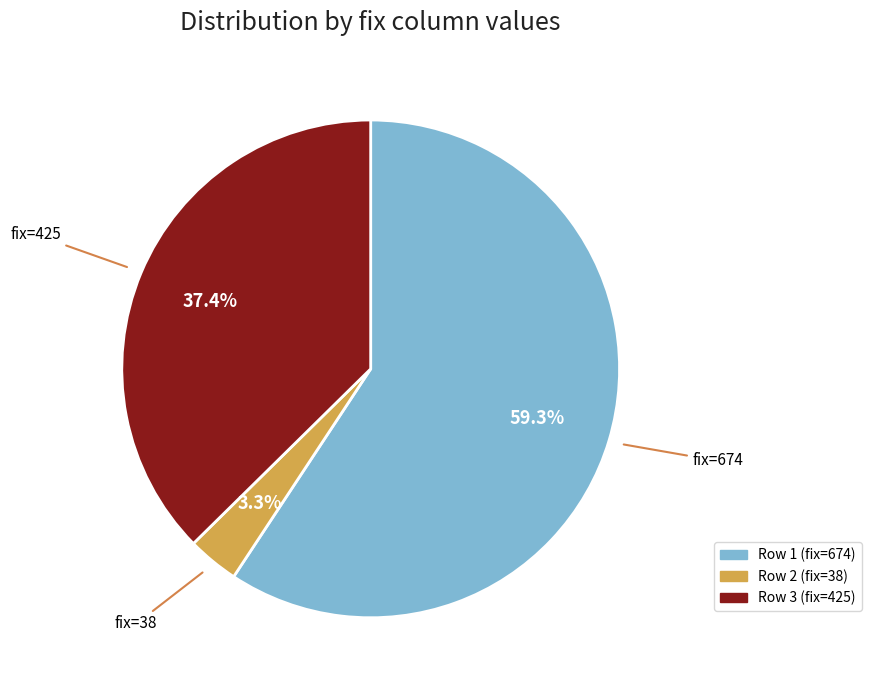

Is there a majority slice in this chart?

Yes